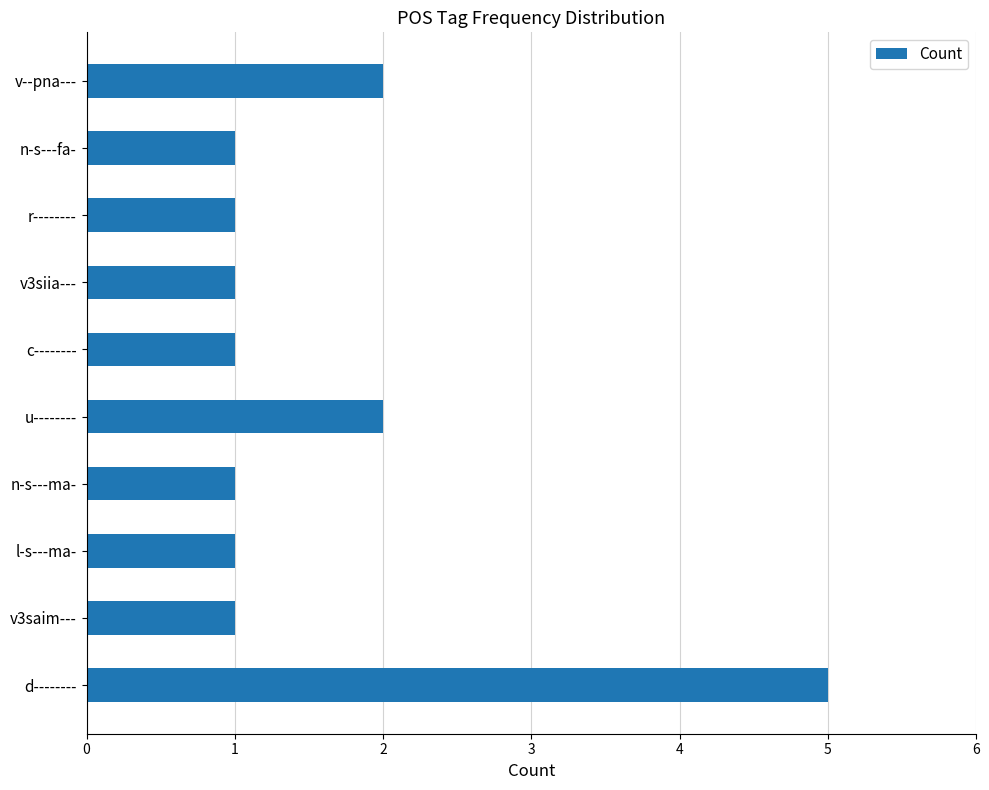

What is the difference between the maximum and minimum values?

4